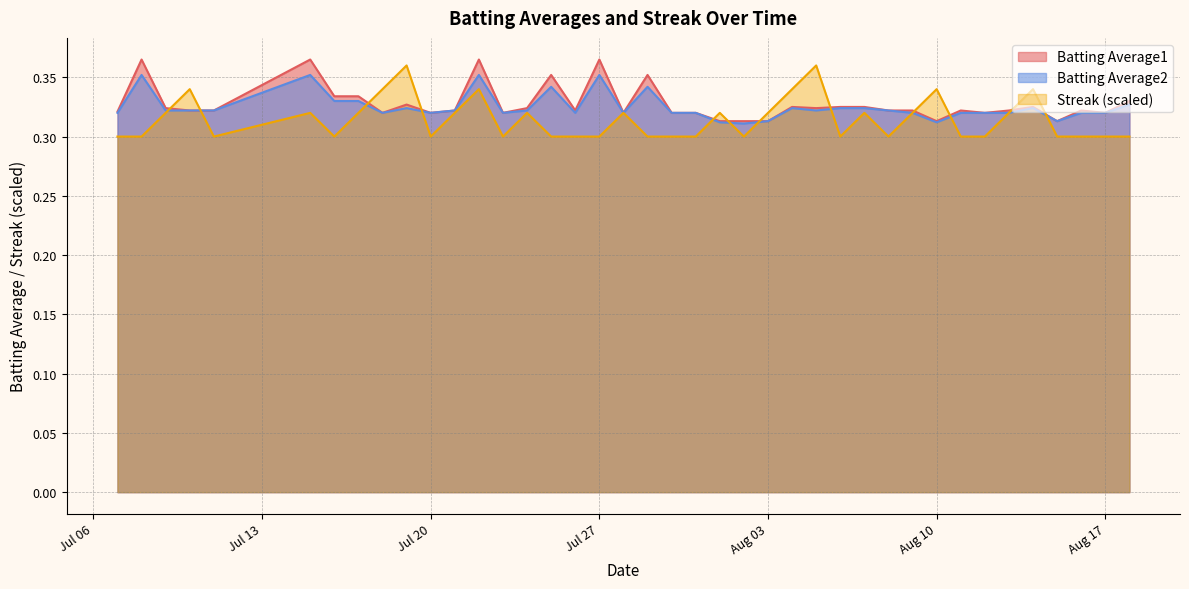

True or false: Streak and Batting Average1 intersect in this chart.

True